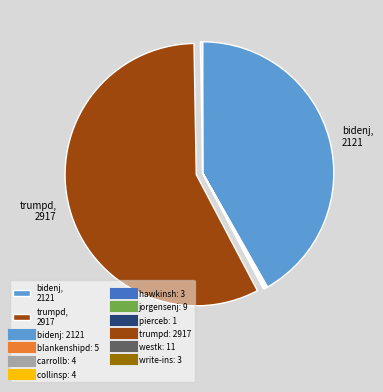

Is there a majority slice in this chart?

Yes